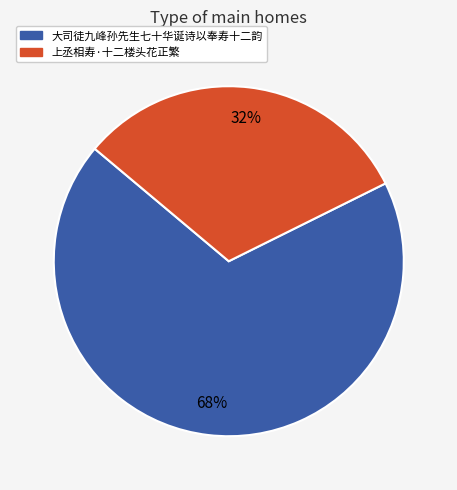

To the nearest percent, what portion does 大司徒九峰孙先生七十华诞诗以奉寿十二韵 represent?

68%